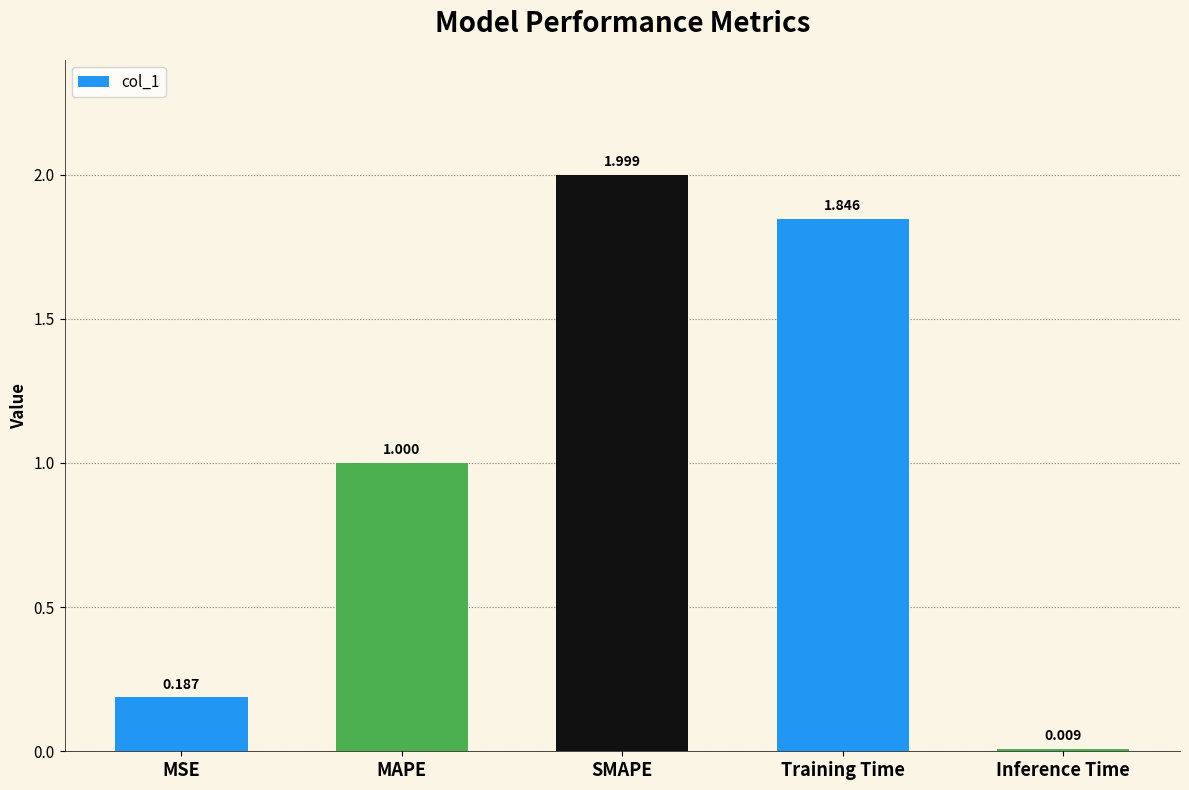

At which label is the value closest to 1?

MAPE